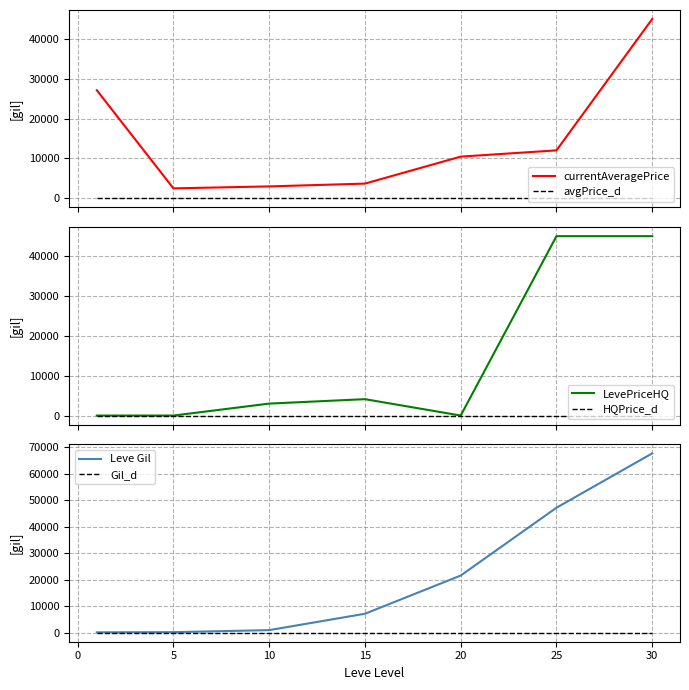

Does the chart have visible grid lines?

Yes